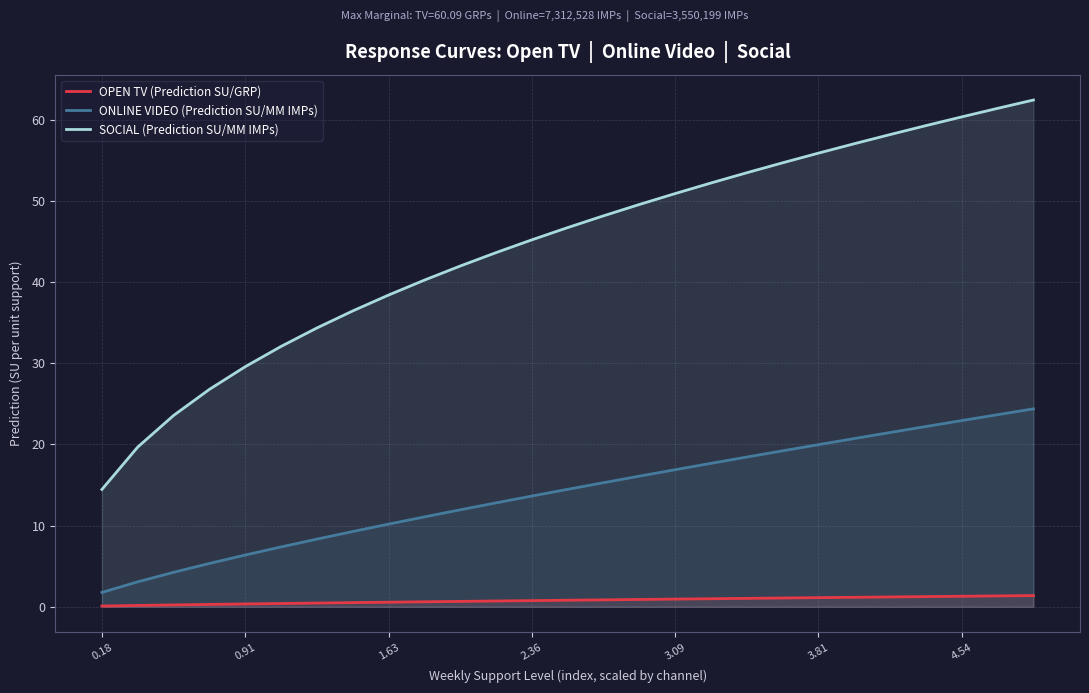

What is the difference between the OPEN TV (Prediction SU/GRP) values at 3.09 and 0.91?

0.6